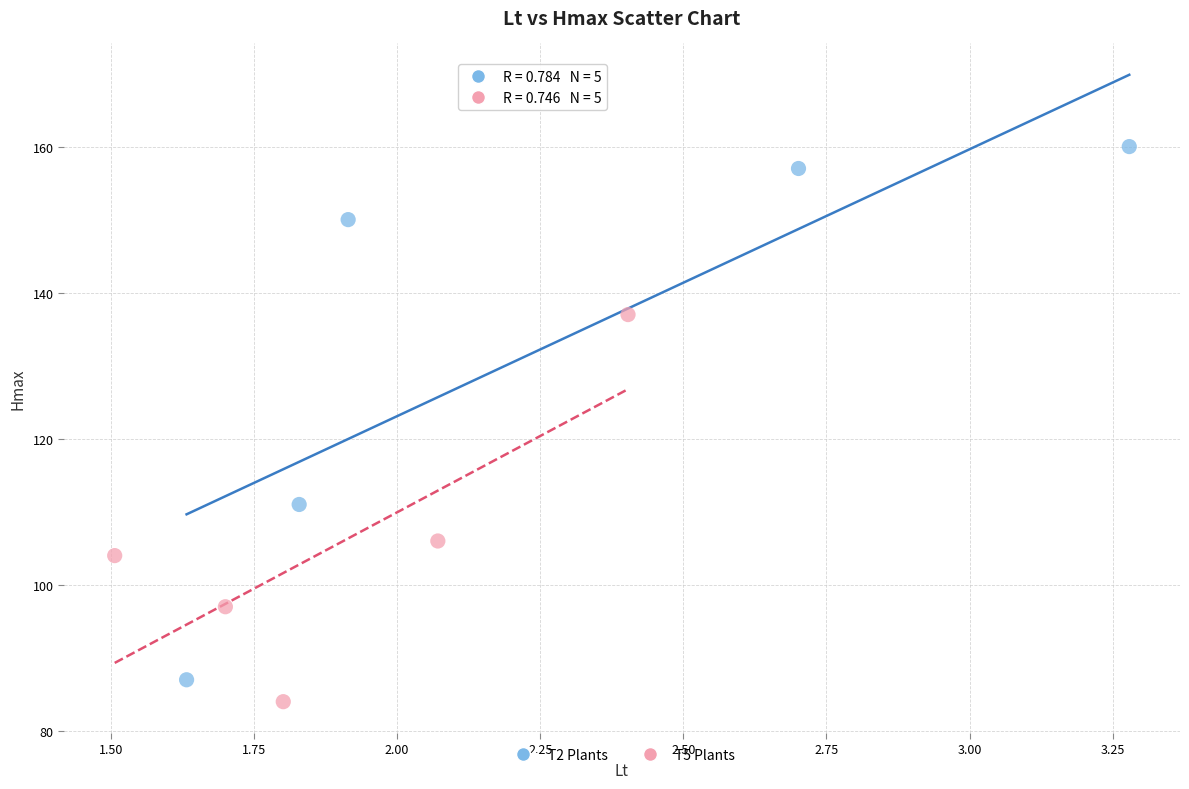

Which series has the largest Y range (max minus min)?

T2 Plants